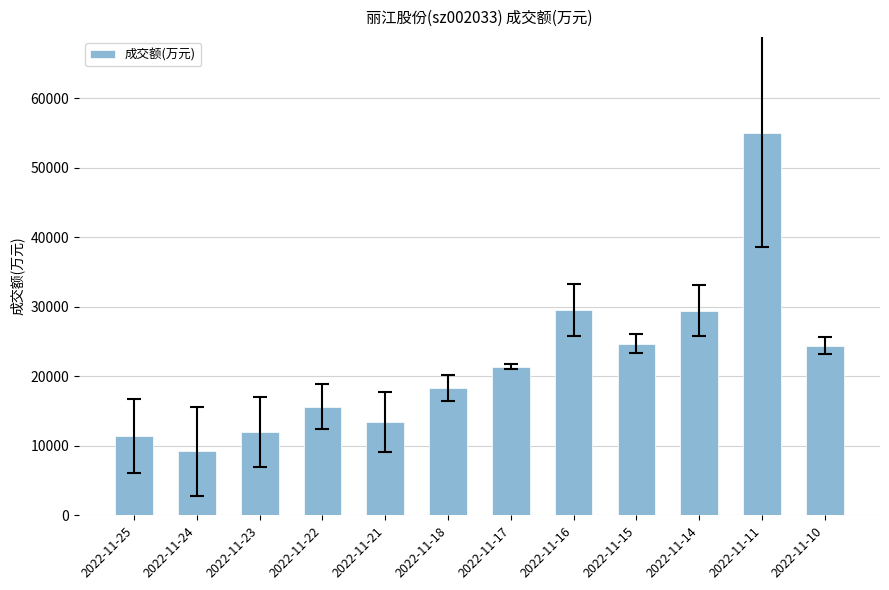

Which category has the highest value across all series?

2022-11-11